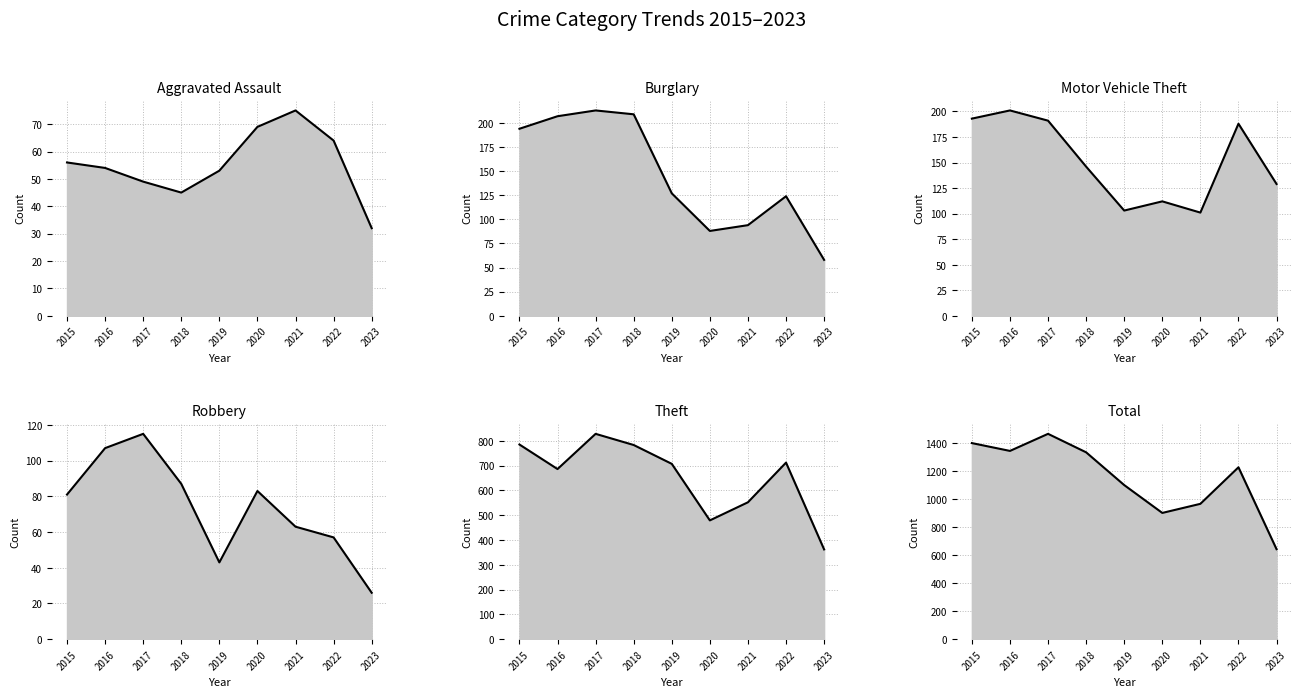

Reading left to right, what are all the values shown in this chart?

Aggravated Assault: 2015=56	2016=54	2017=49	2018=45	2019=53	2020=69	2021=75	2022=64	2023=32
Burglary: 2015=194	2016=207	2017=213	2018=209	2019=127	2020=88	2021=94	2022=124	2023=58
Motor Vehicle Theft: 2015=193	2016=201	2017=191	2018=146	2019=103	2020=112	2021=101	2022=188	2023=129
Robbery: 2015=81	2016=107	2017=115	2018=87	2019=43	2020=83	2021=63	2022=57	2023=26
Theft: 2015=785	2016=686	2017=828	2018=783	2019=707	2020=479	2021=552	2022=712	2023=362
Total: 2015=1401	2016=1345	2017=1467	2018=1335	2019=1101	2020=902	2021=967	2022=1228	2023=643